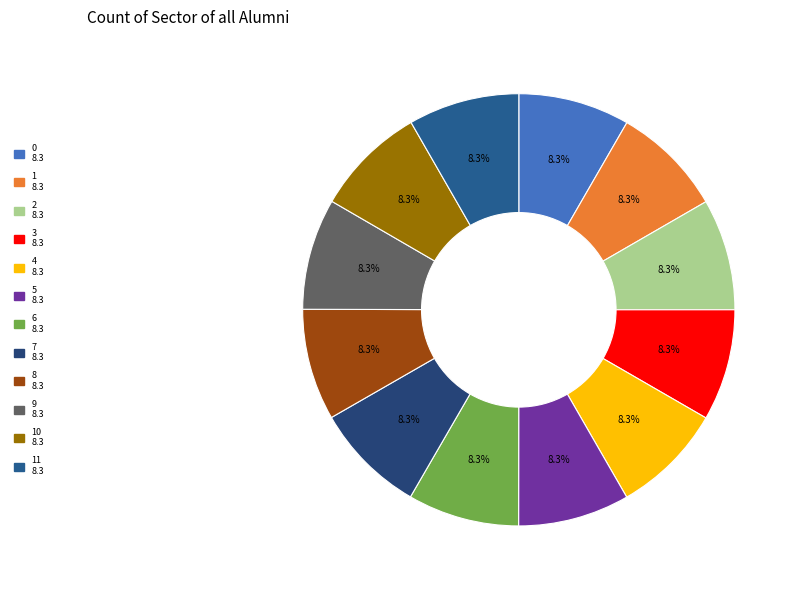

Rank the categories by value from lowest to highest.

11, 1, 9, 10, 0, 2, 5, 3, 4, 6, 7, 8